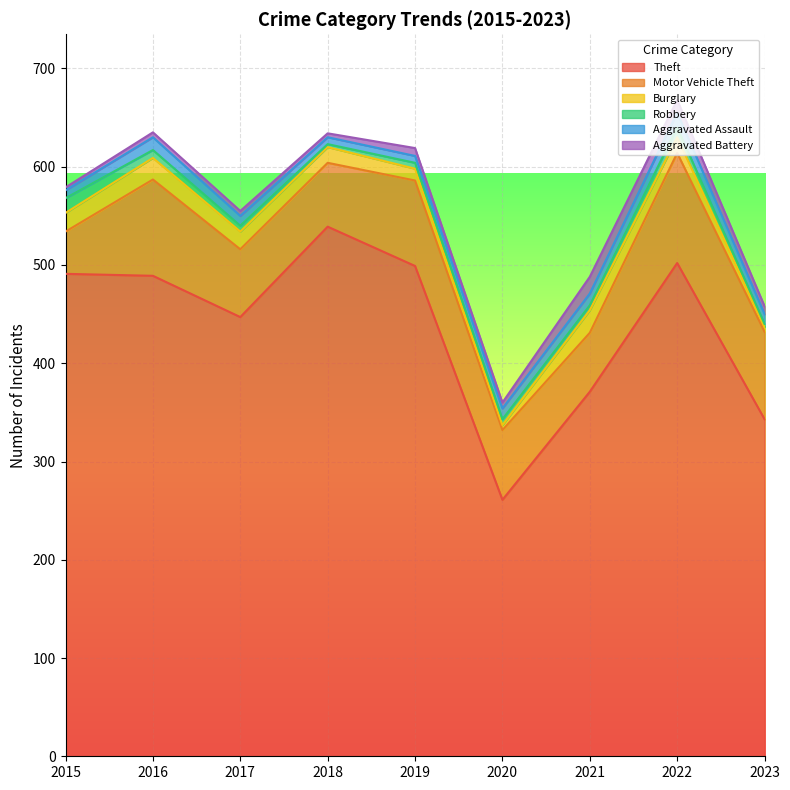

What is the spread (max minus min) of values at 2017?

442